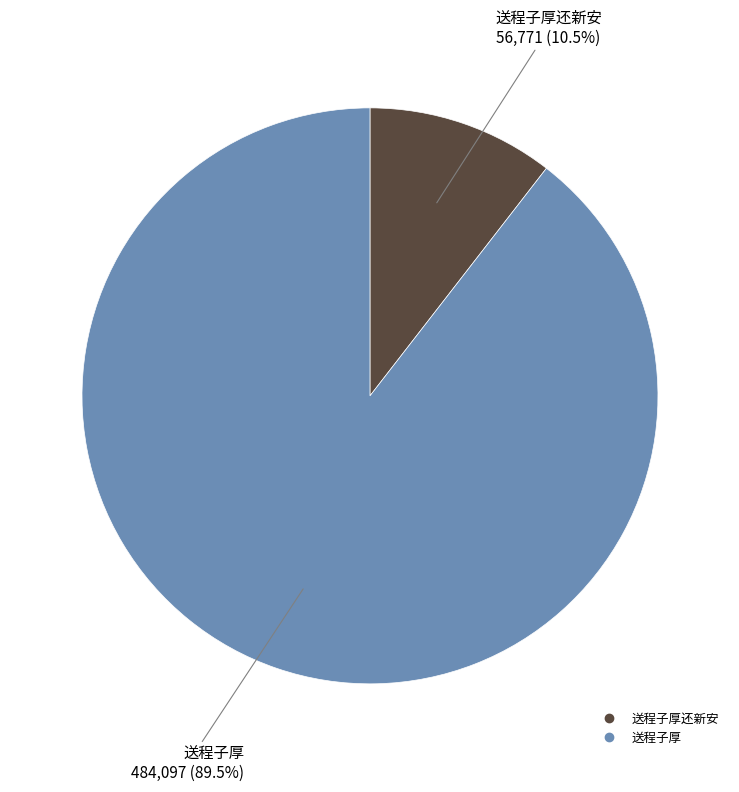

To the nearest percent, what is the average slice percentage?

50%